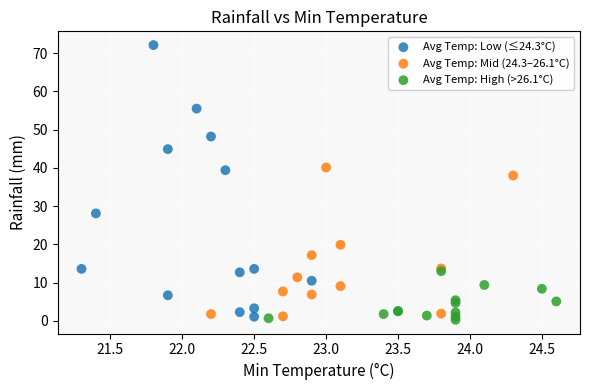

Which series contains the highest Y value?

Avg Temp: Low (≤24.3°C)